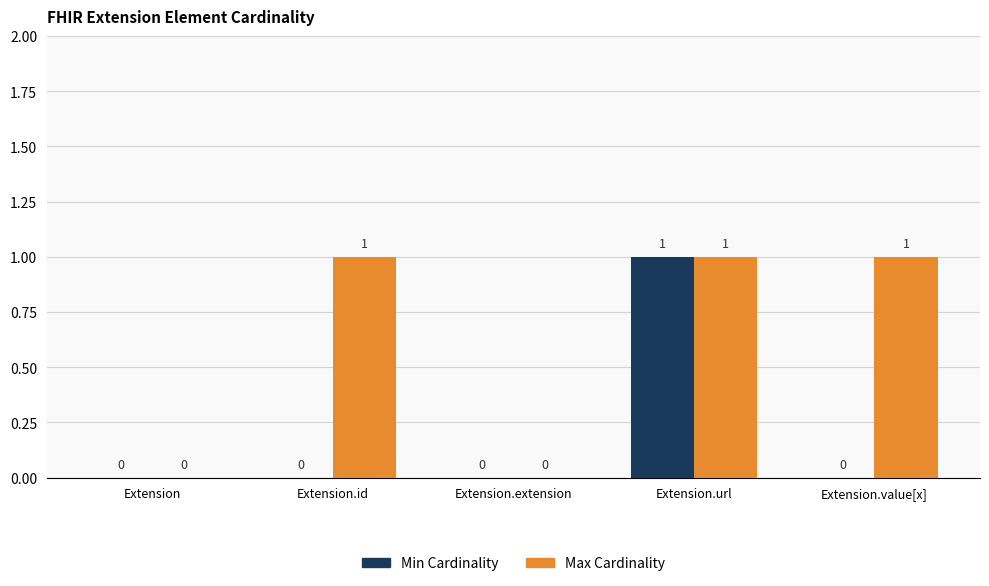

Count the Max Cardinality values in the range 0 to 1.

5